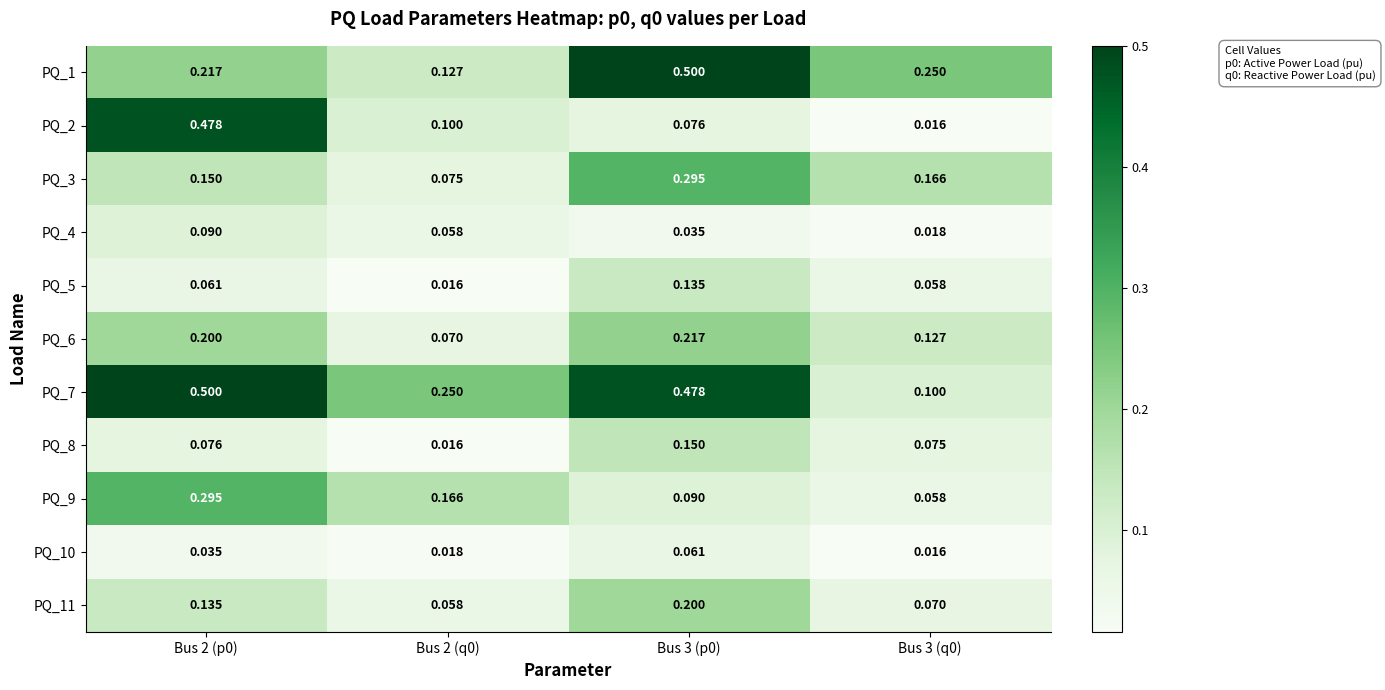

Is the value of PQ_8 at Bus 2 (q0) greater than the value of PQ_7 at Bus 3 (q0)?

No